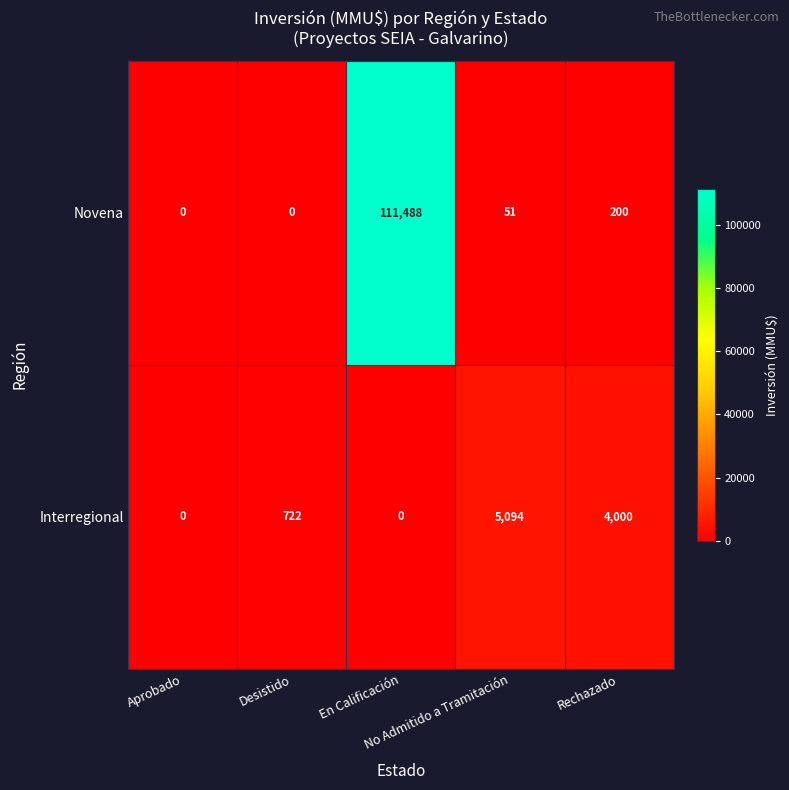

What is the difference between the maximum and minimum values in the Novena series?

111488